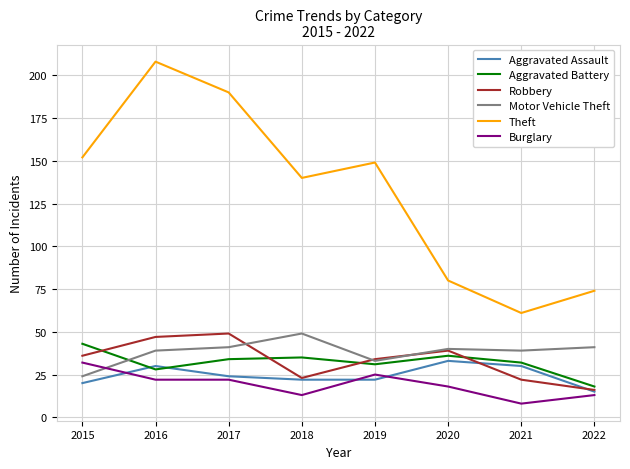

Is the value of Motor Vehicle Theft at 2017 greater than the value of Burglary at 2017?

Yes